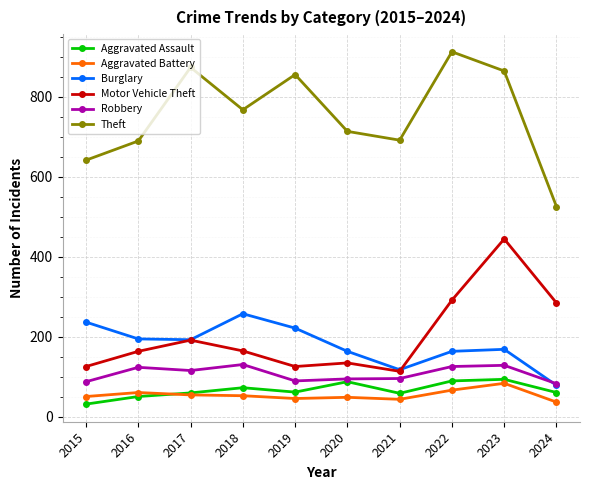

What is the total value across all series at 2018?

1442